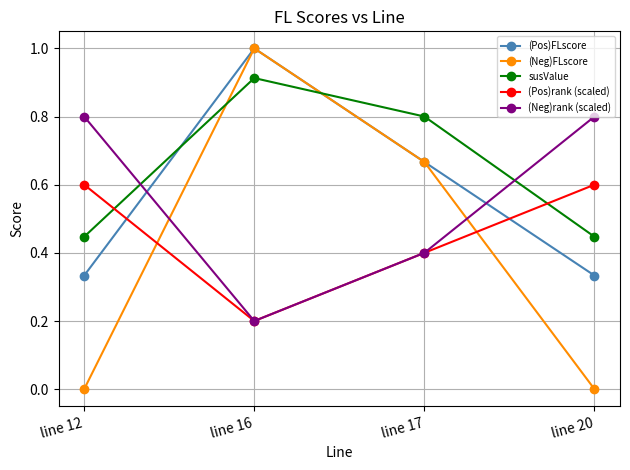

What are all the series names shown in the legend?

(Pos)FLscore, (Neg)FLscore, susValue, (Pos)rank (scaled), (Neg)rank (scaled)